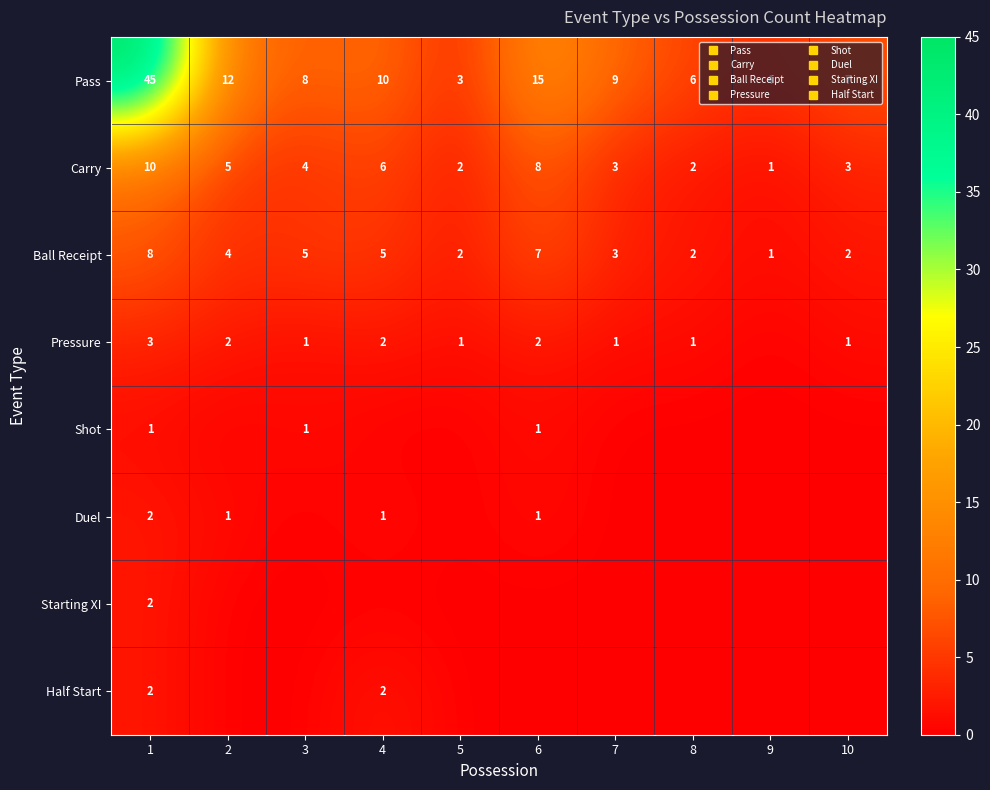

What is the sum of all Starting XI values?

2